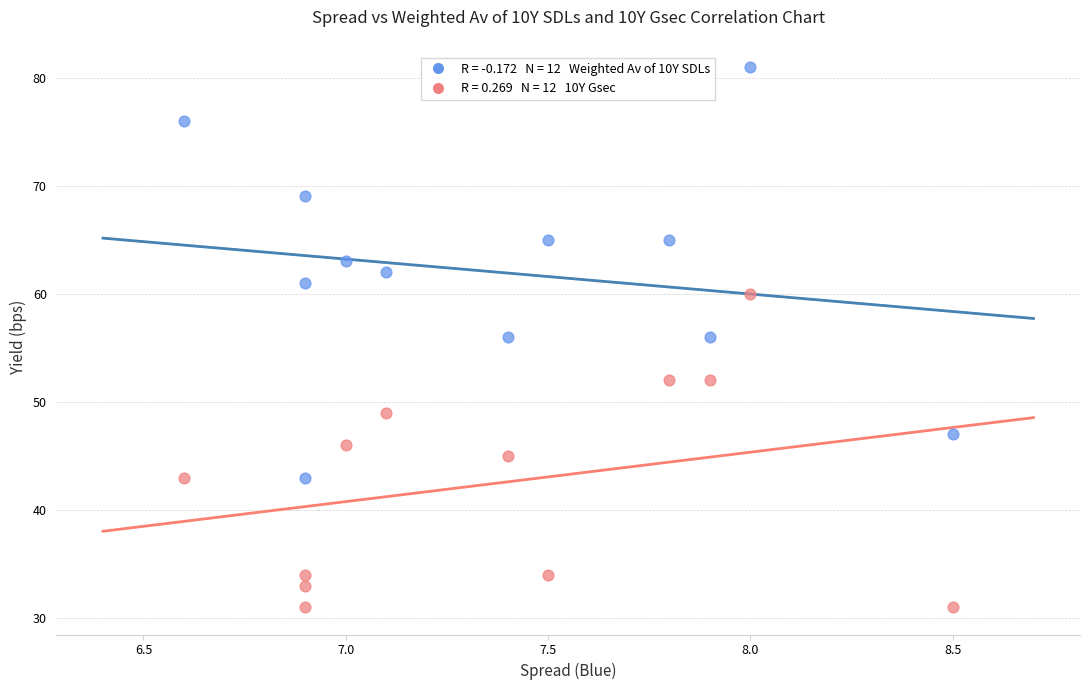

Across all data points, what is the range of Y values (max minus min)?

50